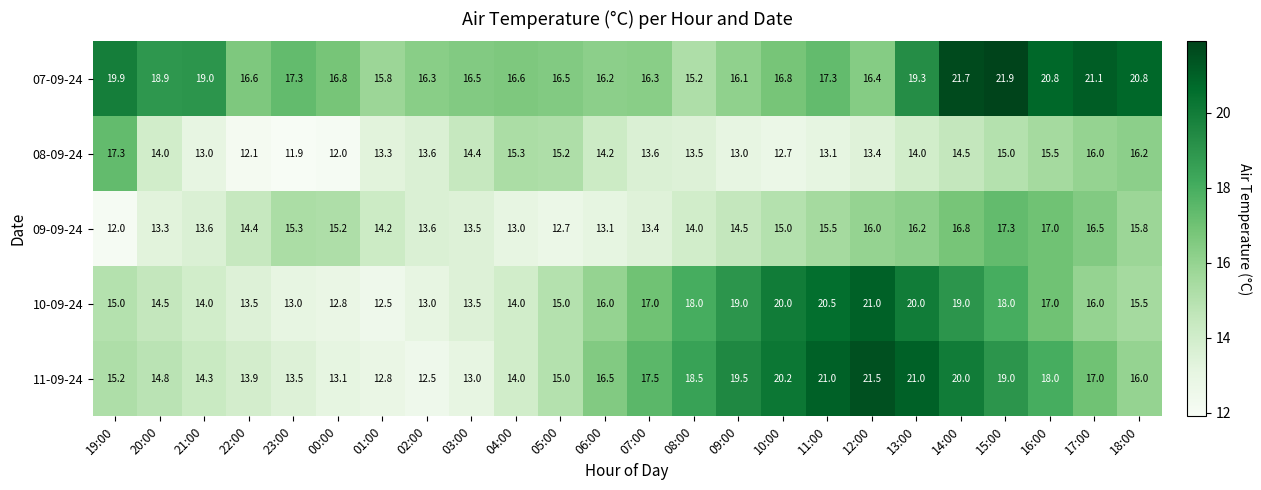

Is it true that 11-09-24 equals 21.0 at 11:00?

True